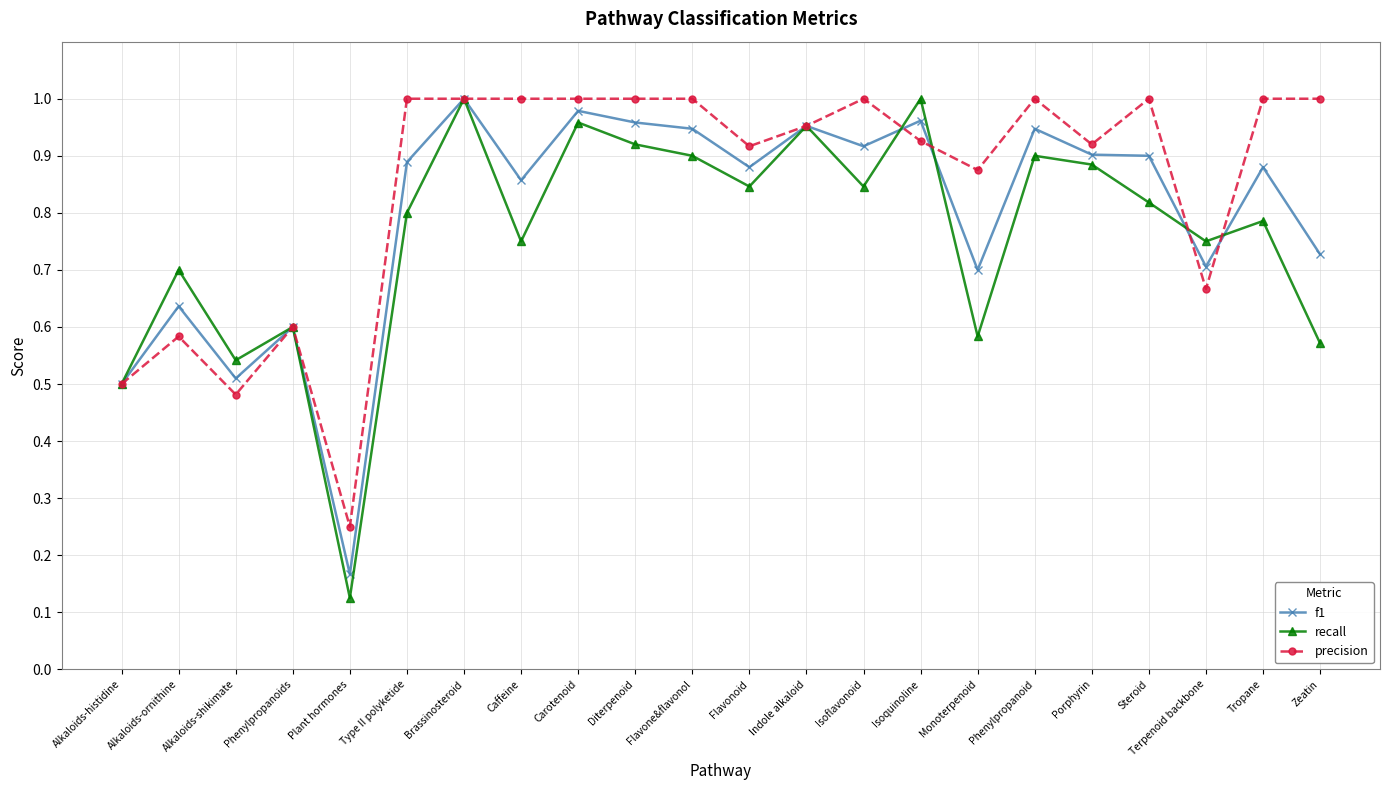

Rank the series by their average value, from highest to lowest.

precision, f1, recall